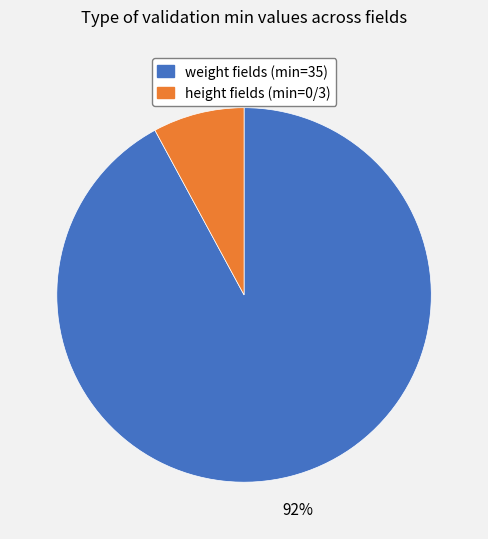

To the nearest percent, what is the average slice percentage?

50%